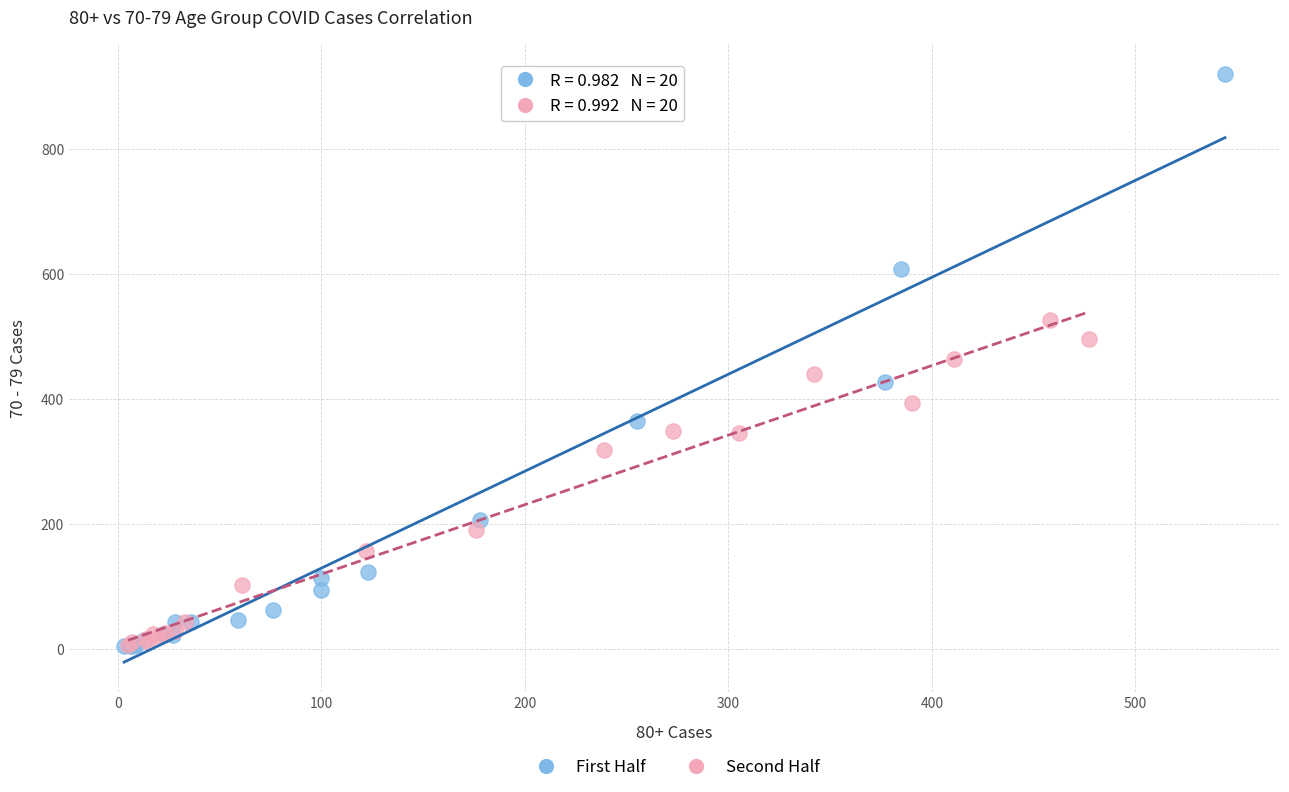

Which series has the widest spread of Y values?

First Half